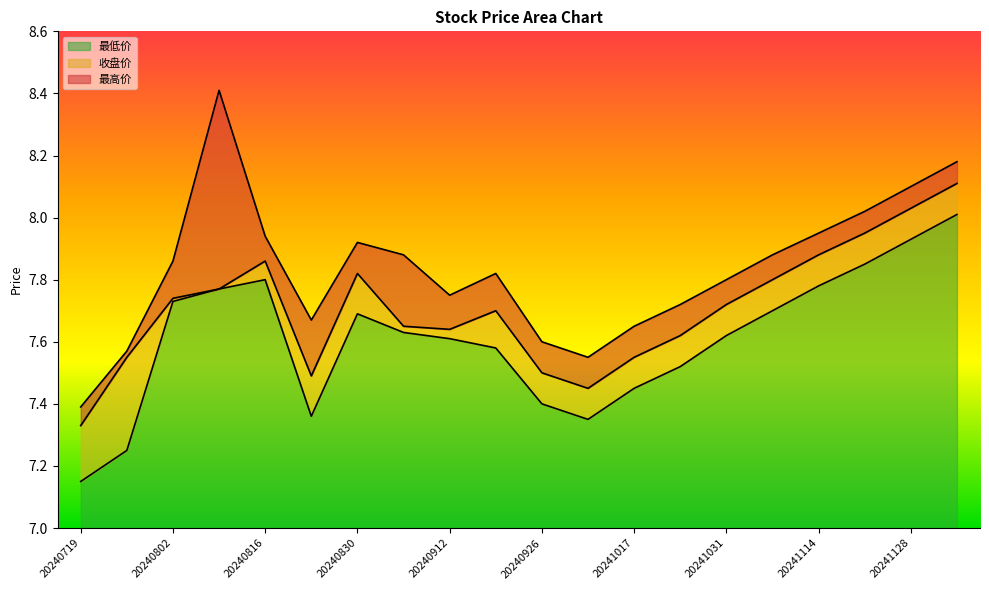

At which category is the sum across all series the highest?

20241205